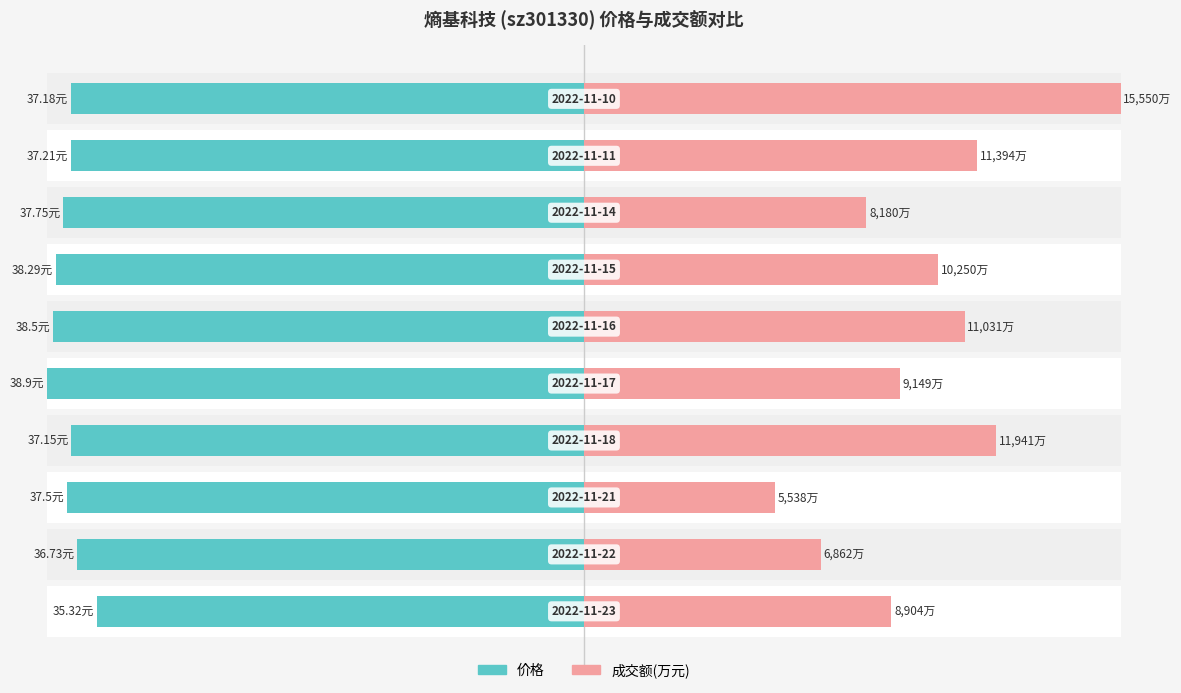

Which series has the largest total across all categories?

成交额(万元)